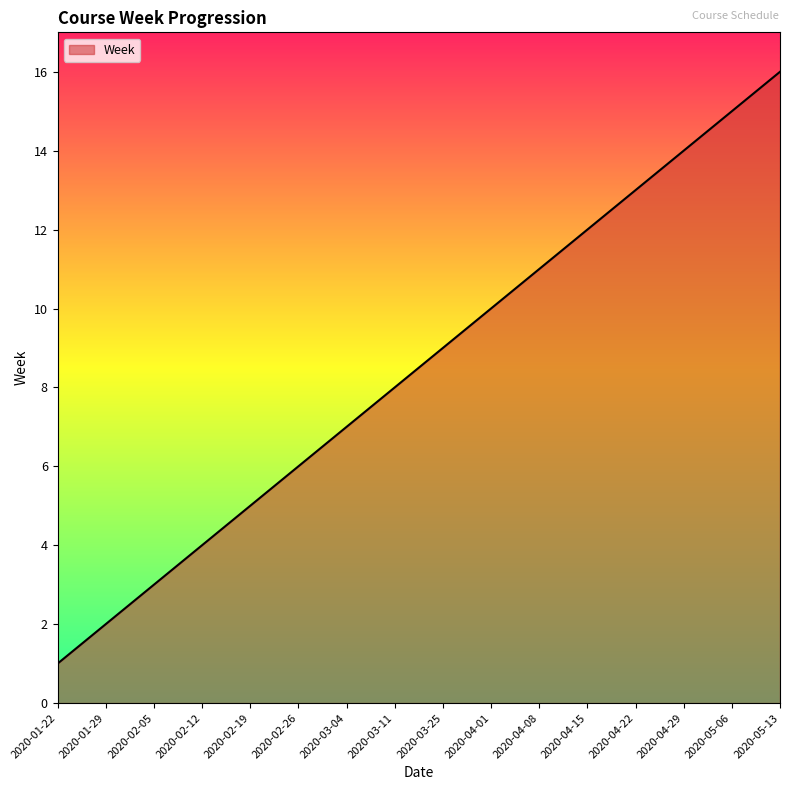

Which has a higher value, 2020-02-26 or 2020-02-05?

2020-02-26